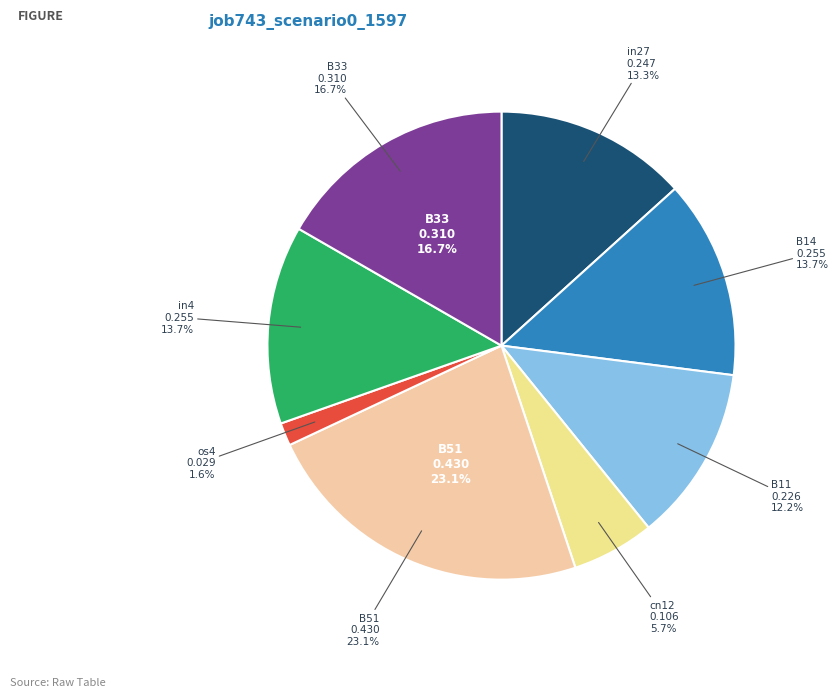

What is the largest slice in the pie chart?

B51